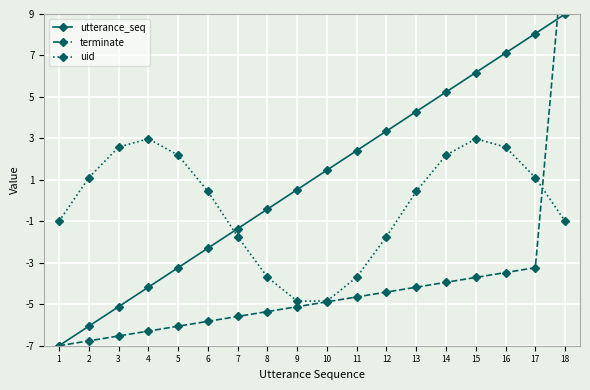

List the labels in order of terminate value, largest first.

18, 17, 16, 15, 14, 13, 12, 11, 10, 9, 8, 7, 6, 5, 4, 3, 2, 1